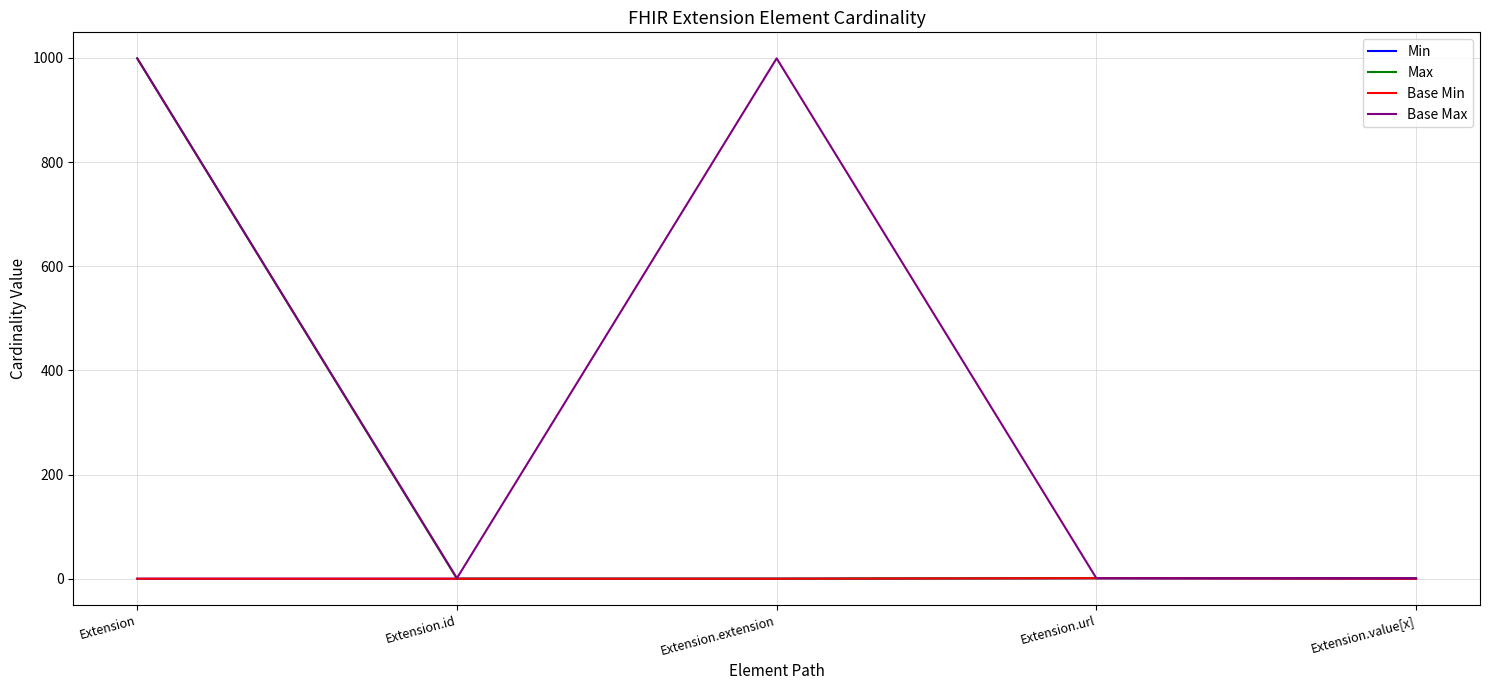

What is the label of the 3rd point from the left?

Extension.extension